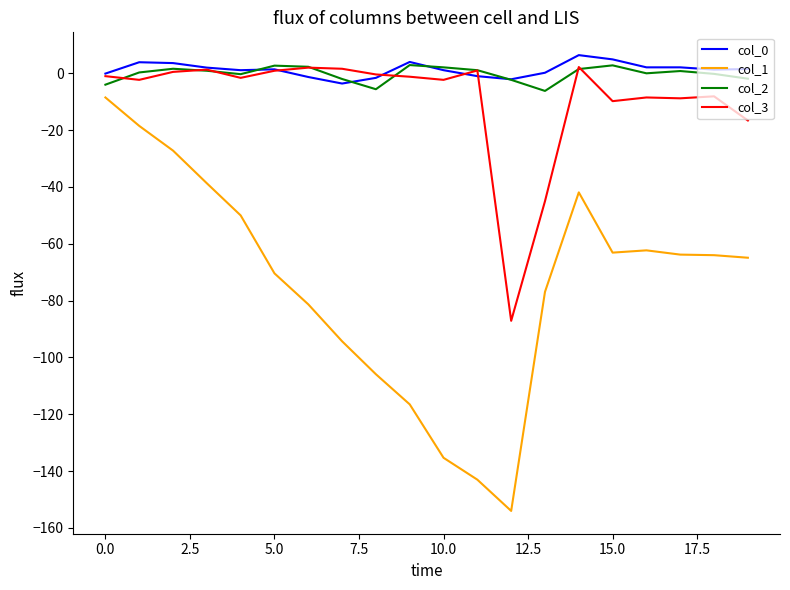

Which series has the widest spread of values?

col_1